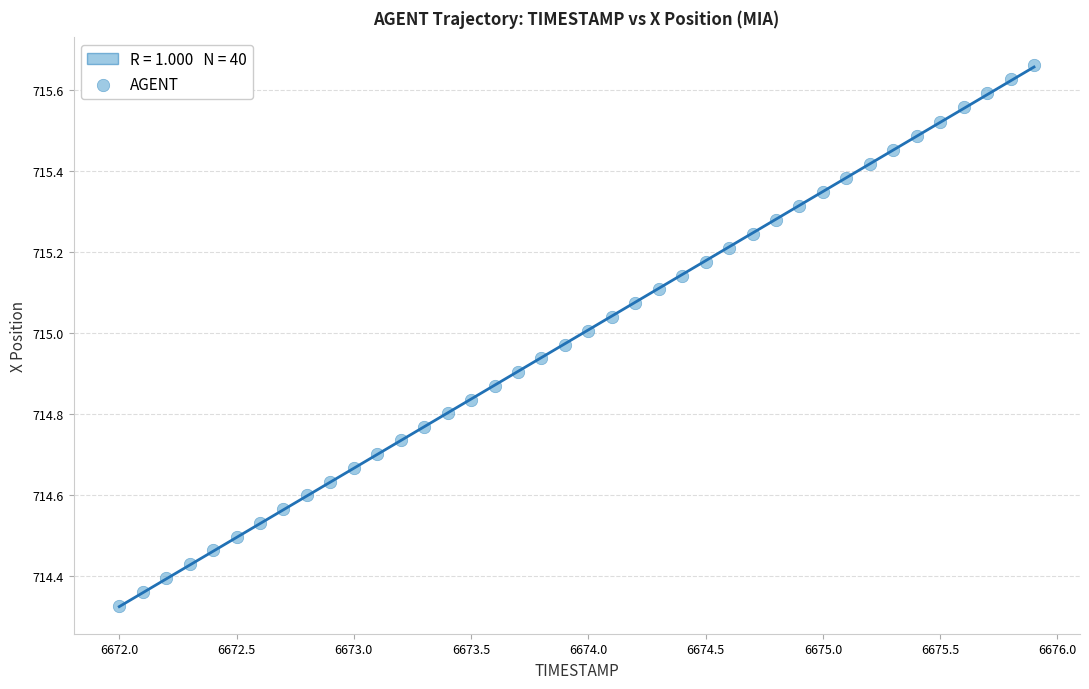

What is the range of X values (max minus min)?

3.9